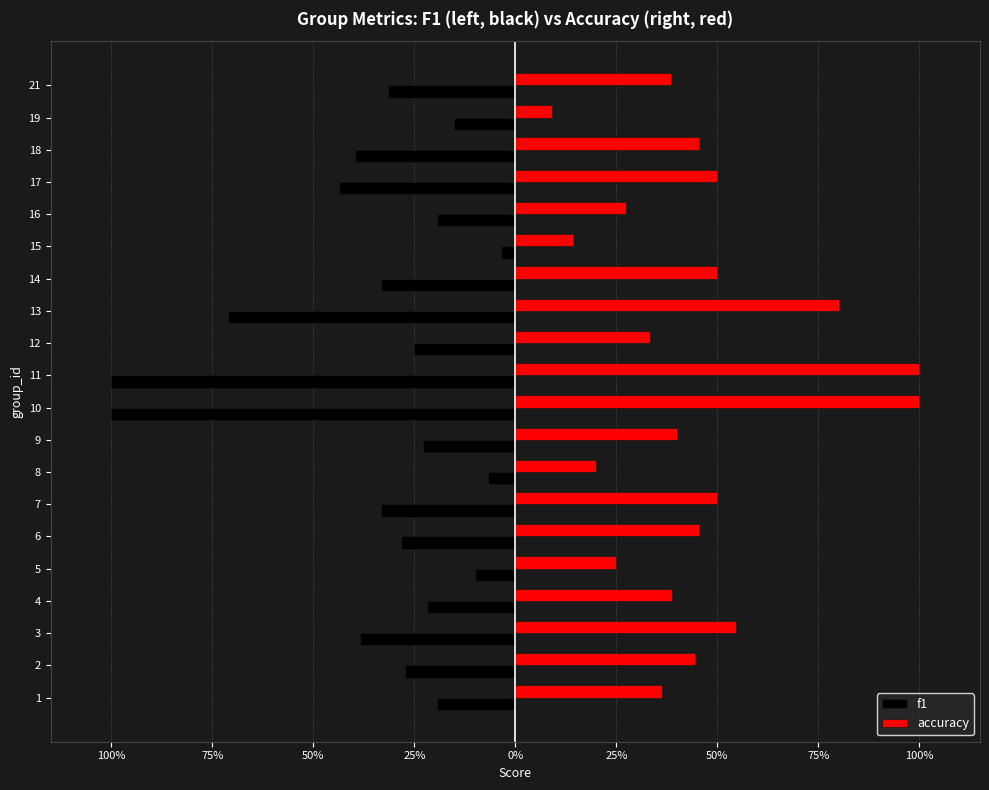

What are all the series names shown in the legend?

f1, accuracy